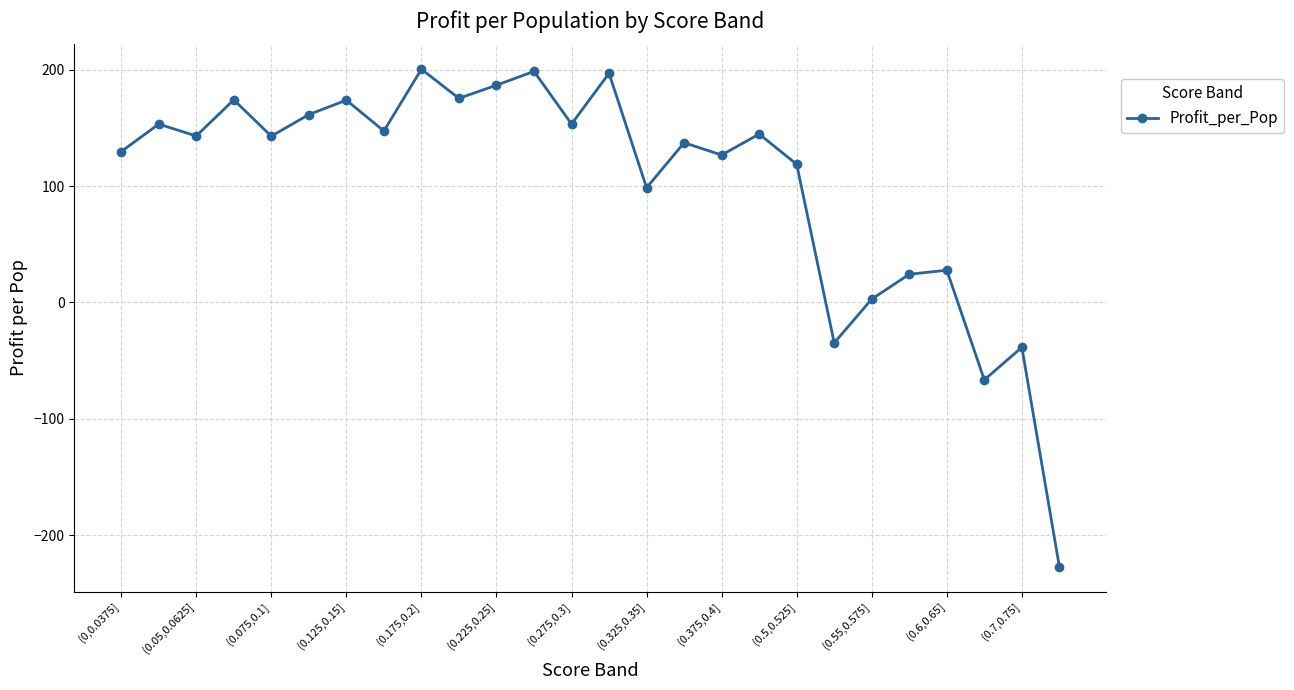

How many points are higher than both their immediate neighbors (excluding endpoints)?

10